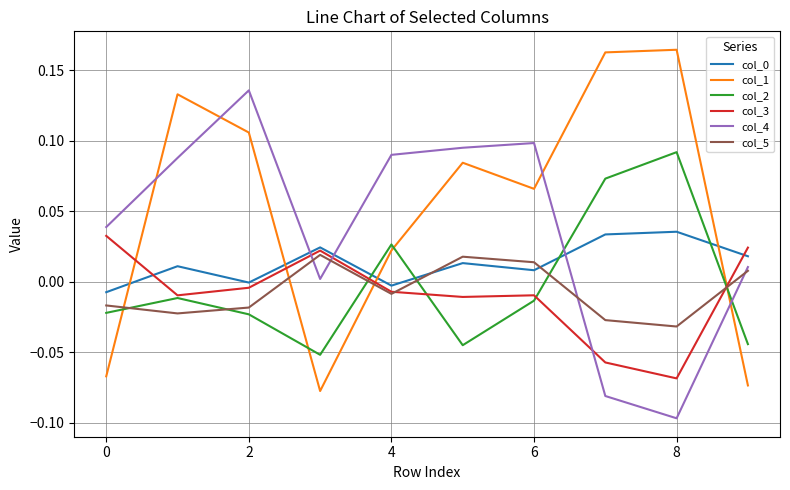

Which series has the widest spread of values?

col_1